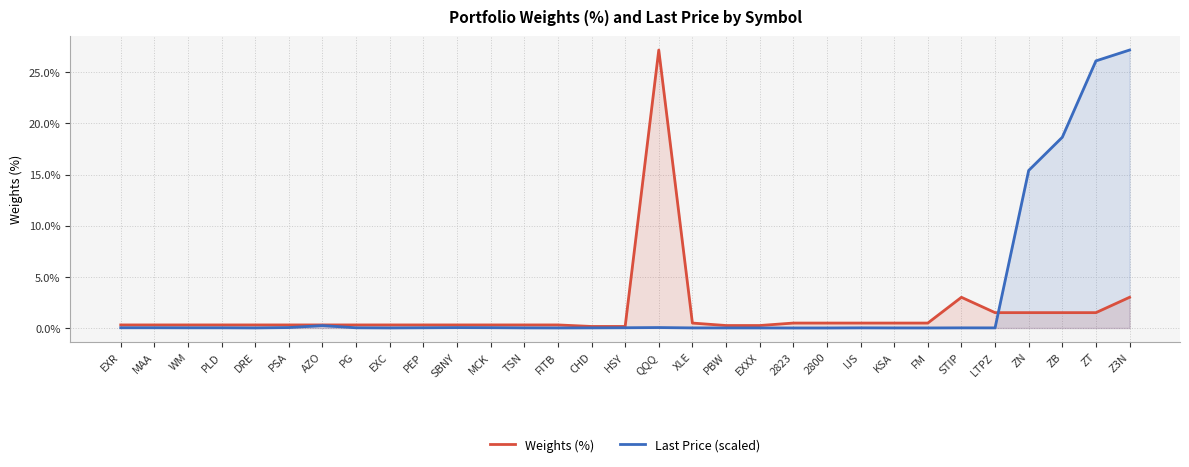

How many data points does each series have?

31